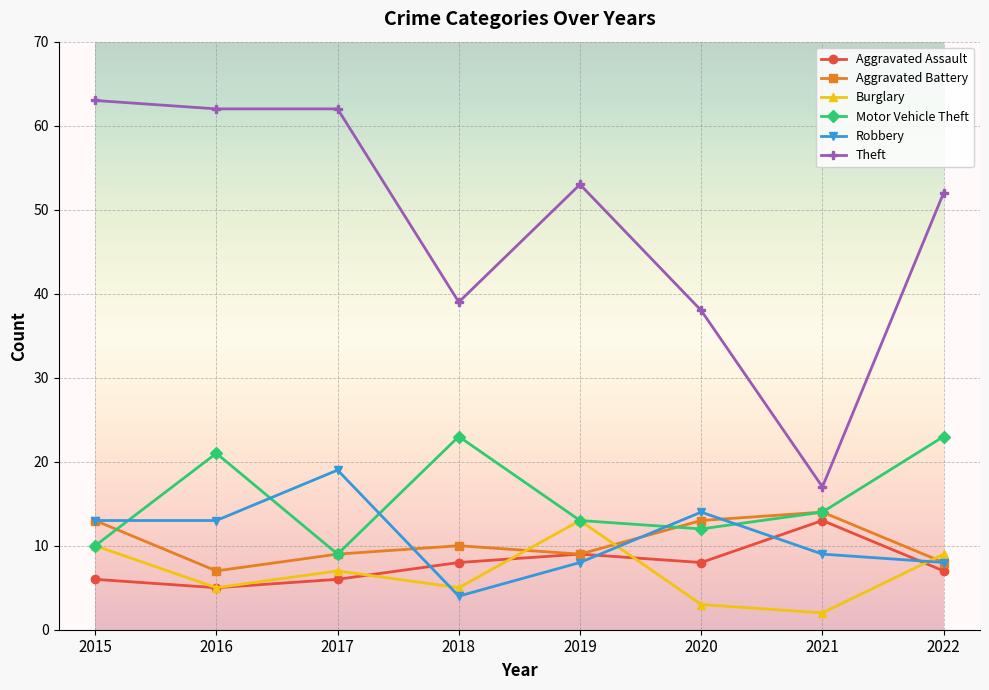

Read the Motor Vehicle Theft value at 2016, to the nearest 5.

20